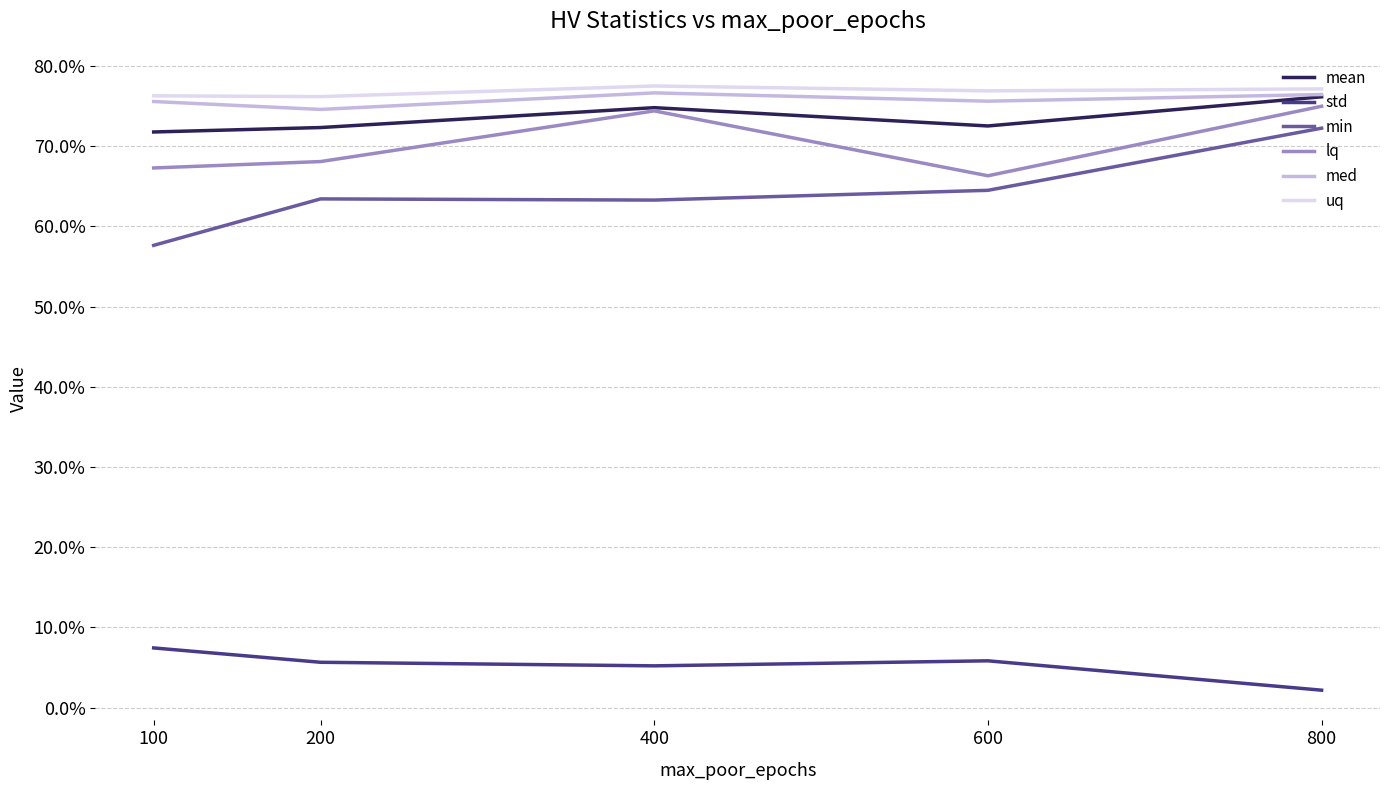

What is the total value across all series at 100?

3.6